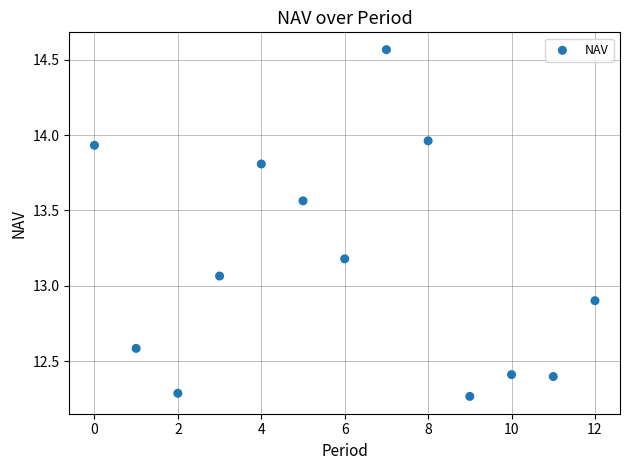

How many data points are displayed?

13